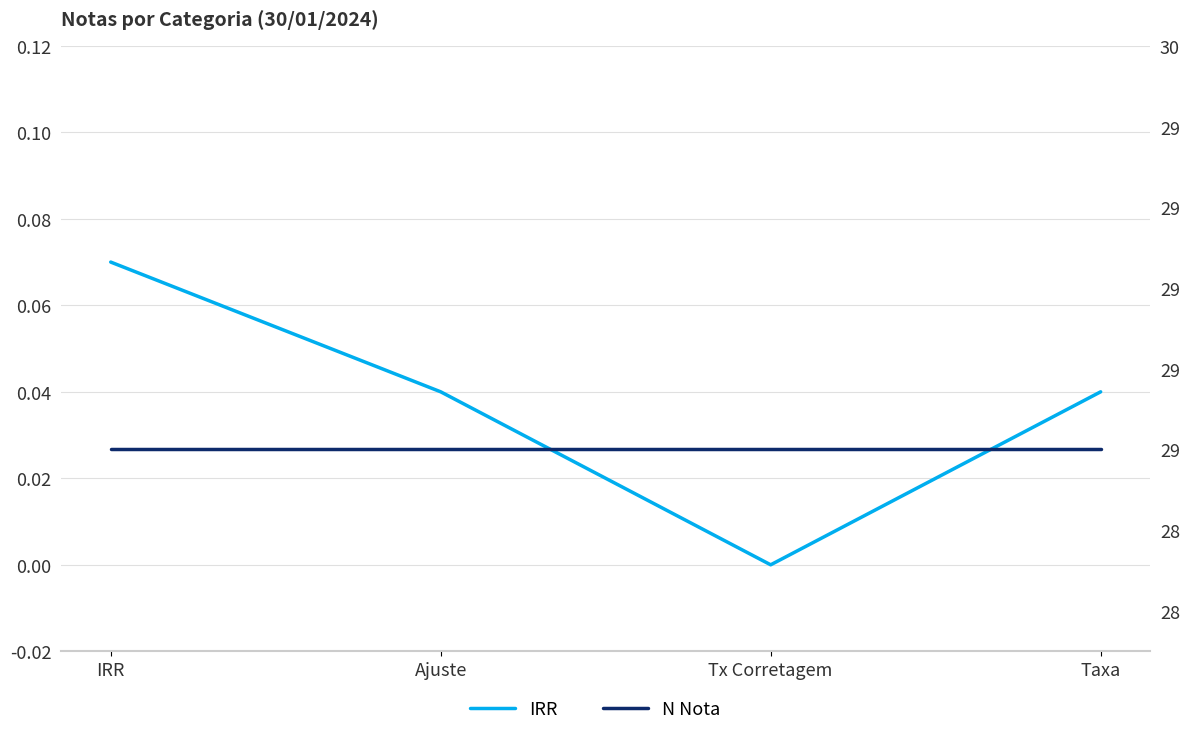

What is the label of the 4th point from the left?

Taxa